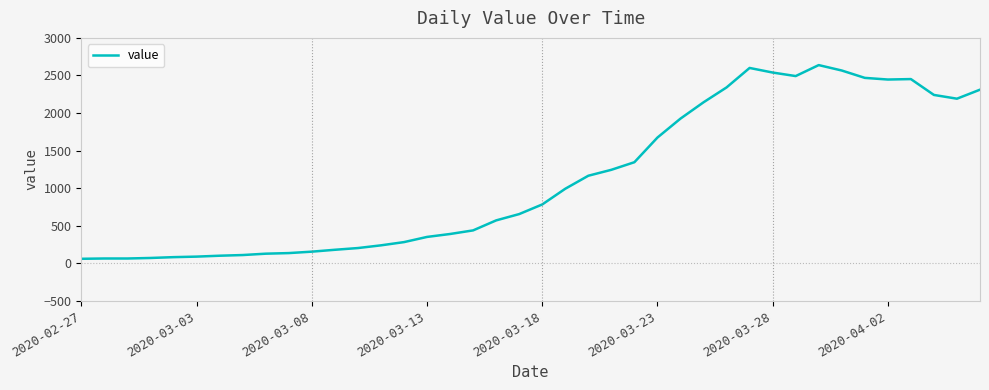

Which category has the lowest value across all series?

2020-02-27